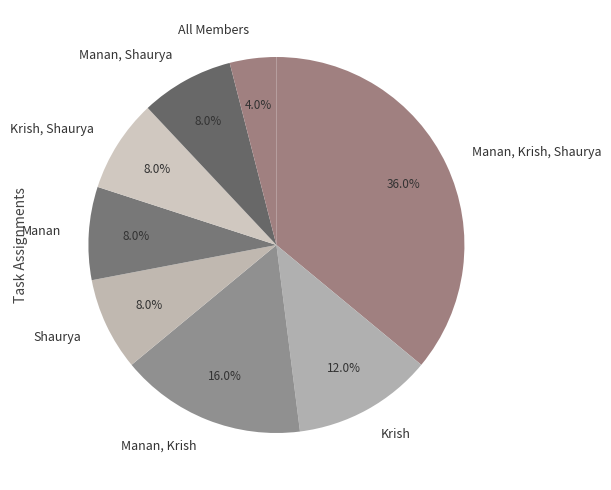

Which category has the biggest portion of the pie?

Manan, Krish, Shaurya